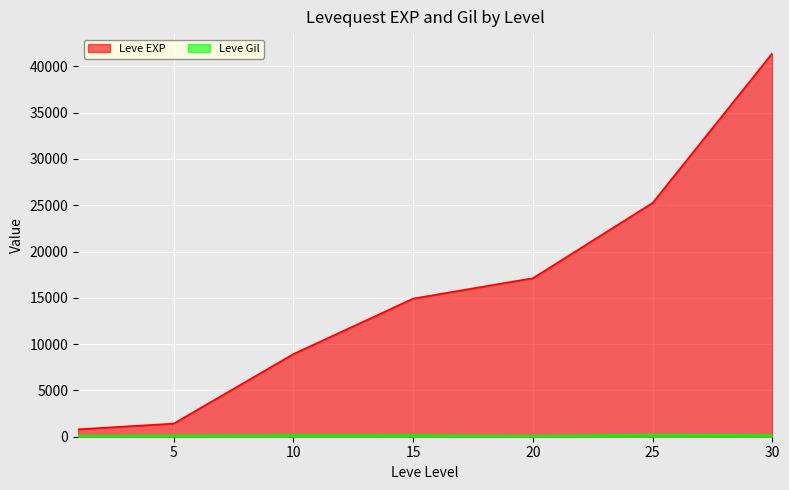

Reading left to right, transcribe all the data shown in this chart.

Leve EXP: 1=800	5=1420	10=8930	15=14920	20=17120	25=25250	30=41410
Leve Gil: 1=113	5=140	10=169	15=172	20=101	25=229	30=175